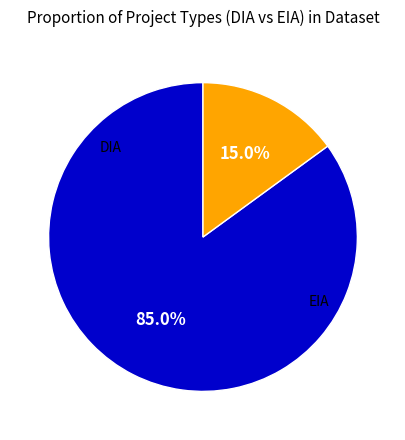

What is the smallest slice in the pie chart?

EIA